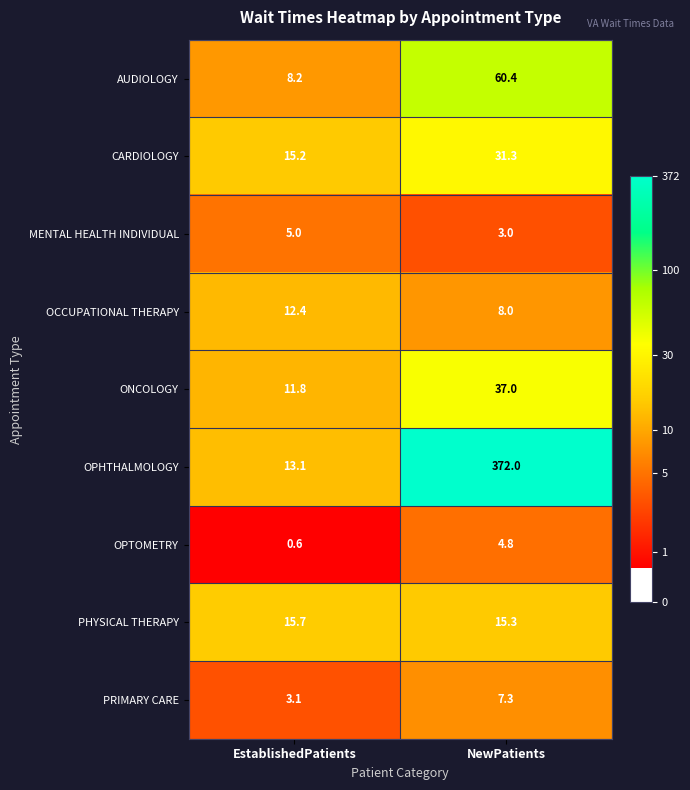

The value of PHYSICAL THERAPY at NewPatients is 15.3. True or false?

True